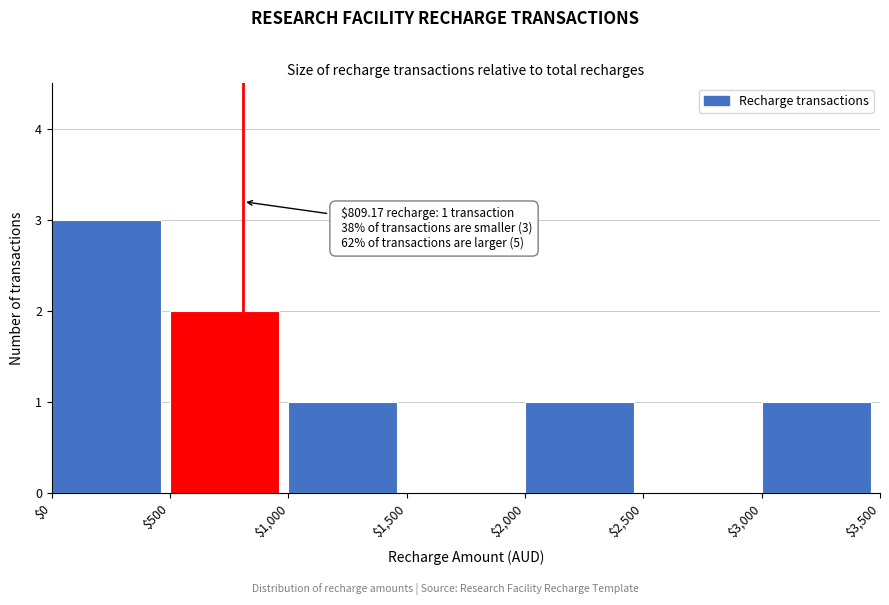

Which range on the x-axis has the tallest bar?

$0 to $500